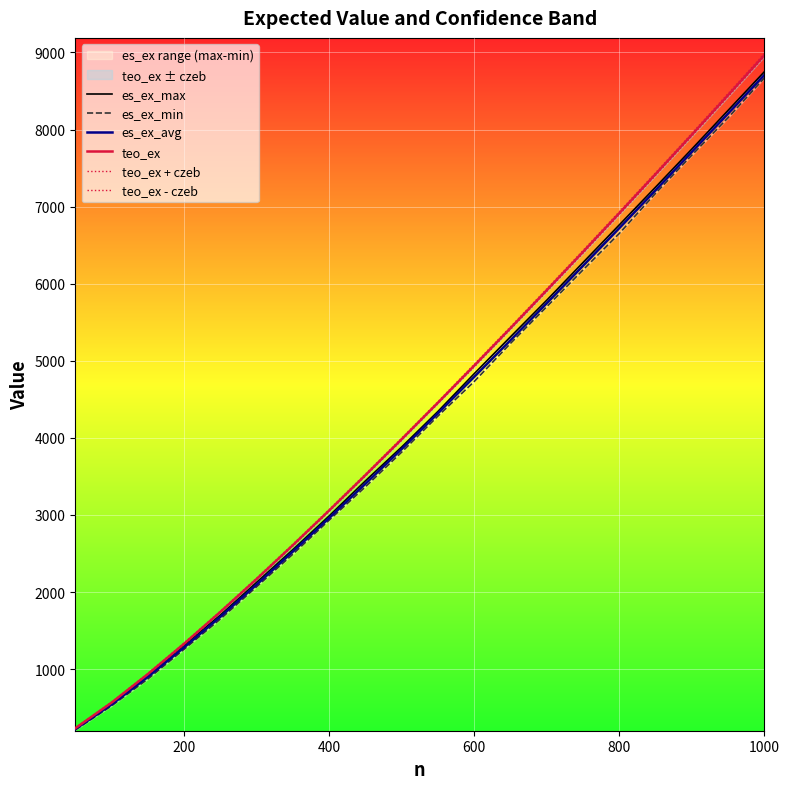

The value of es_ex_avg at 400 is 4464.2. True or false?

False